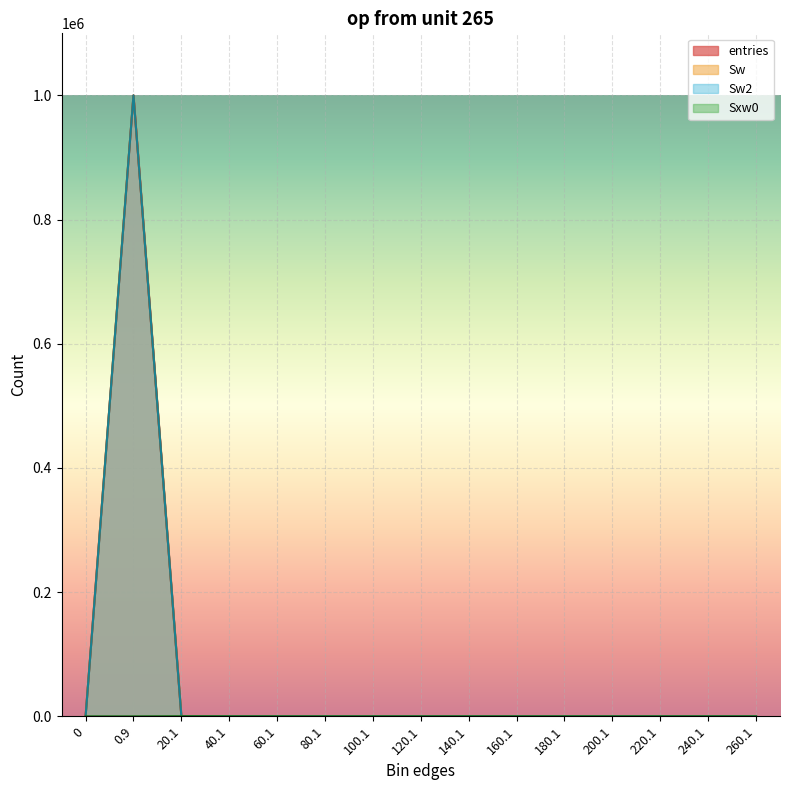

What is the difference between the maximum and second lowest values in the entries series?

999942